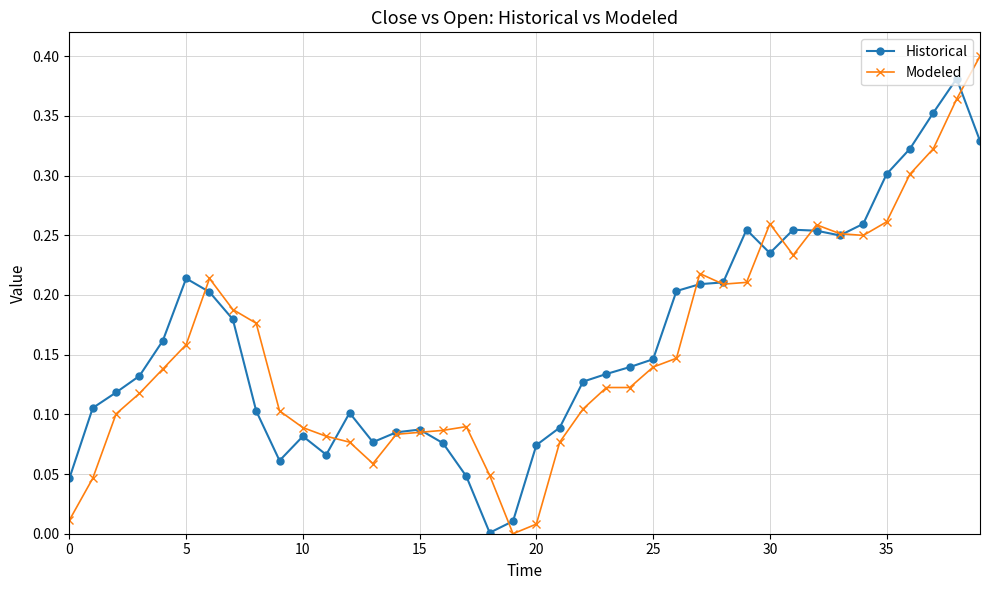

Rank the series by their maximum value, from lowest to highest.

Historical, Modeled